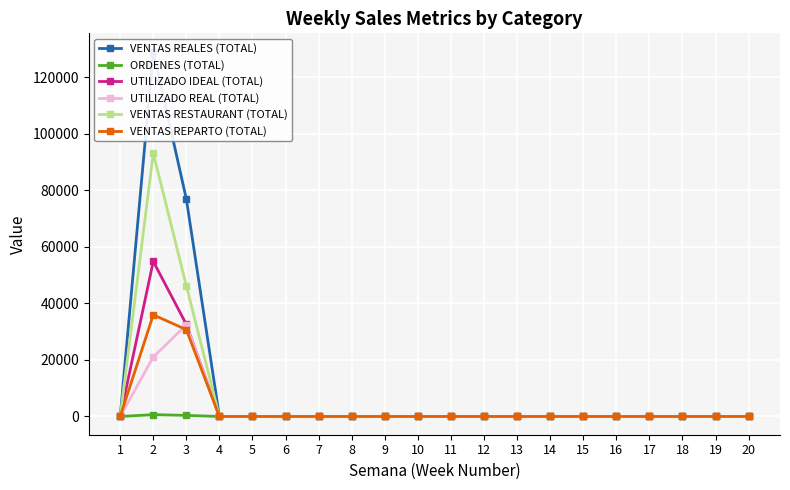

What is the value of the UTILIZADO IDEAL (TOTAL) point at the 3rd from the left?

32571.2